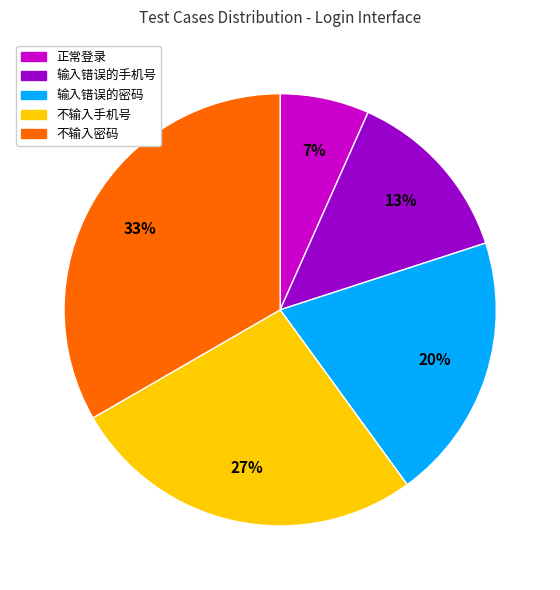

To the nearest percent, what percentage of the pie is 正常登录?

7%